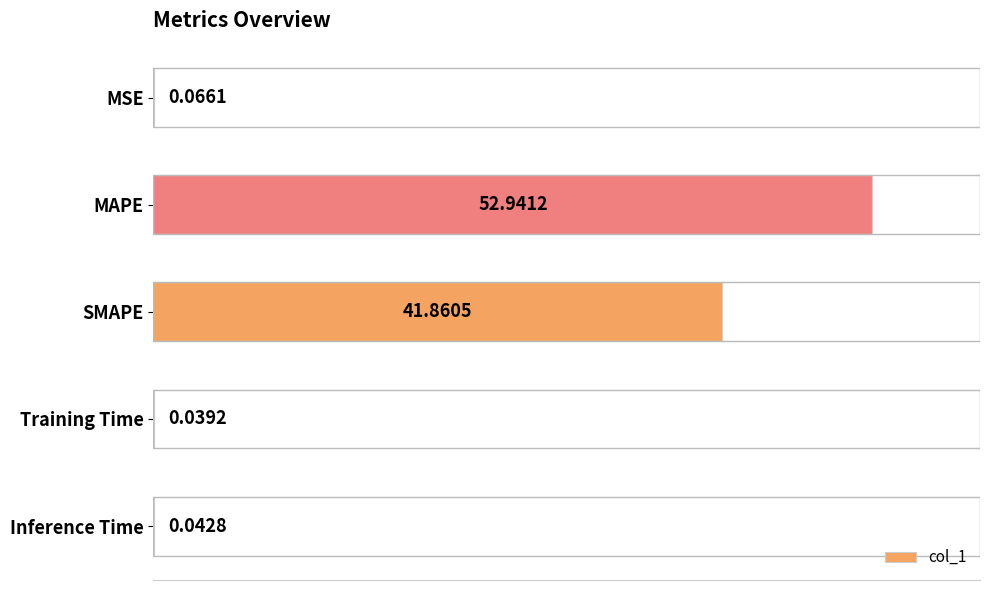

Which label corresponds to the largest value in the chart?

MAPE